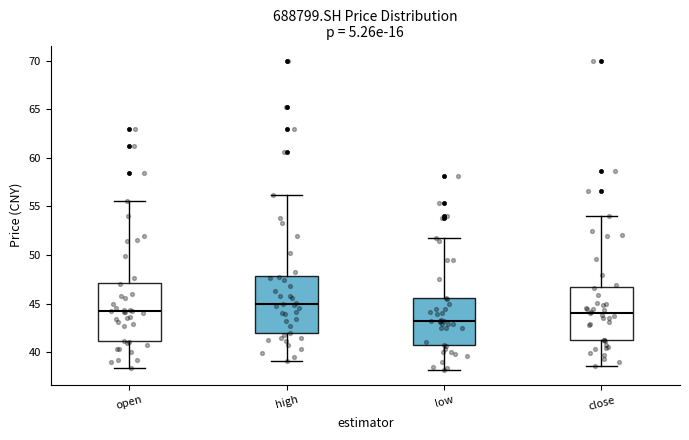

Which box's median line is the lowest?

low